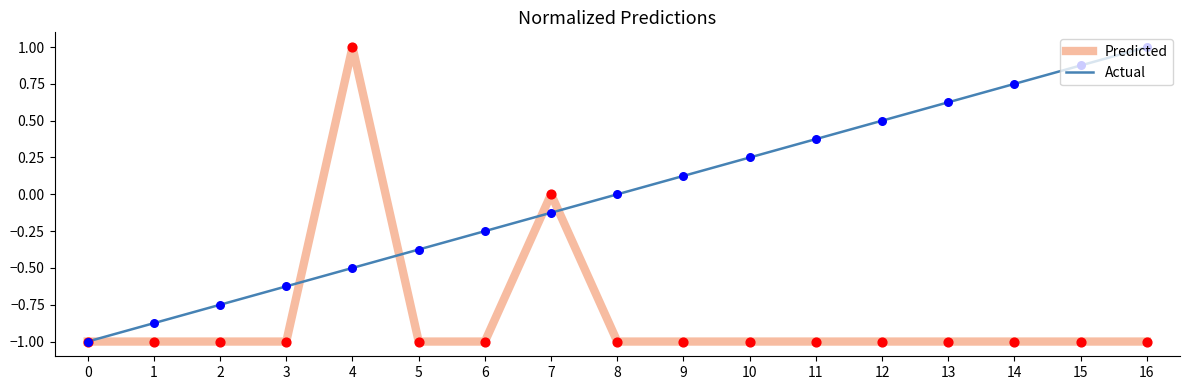

What are all the series names shown in the legend?

Predicted, Actual